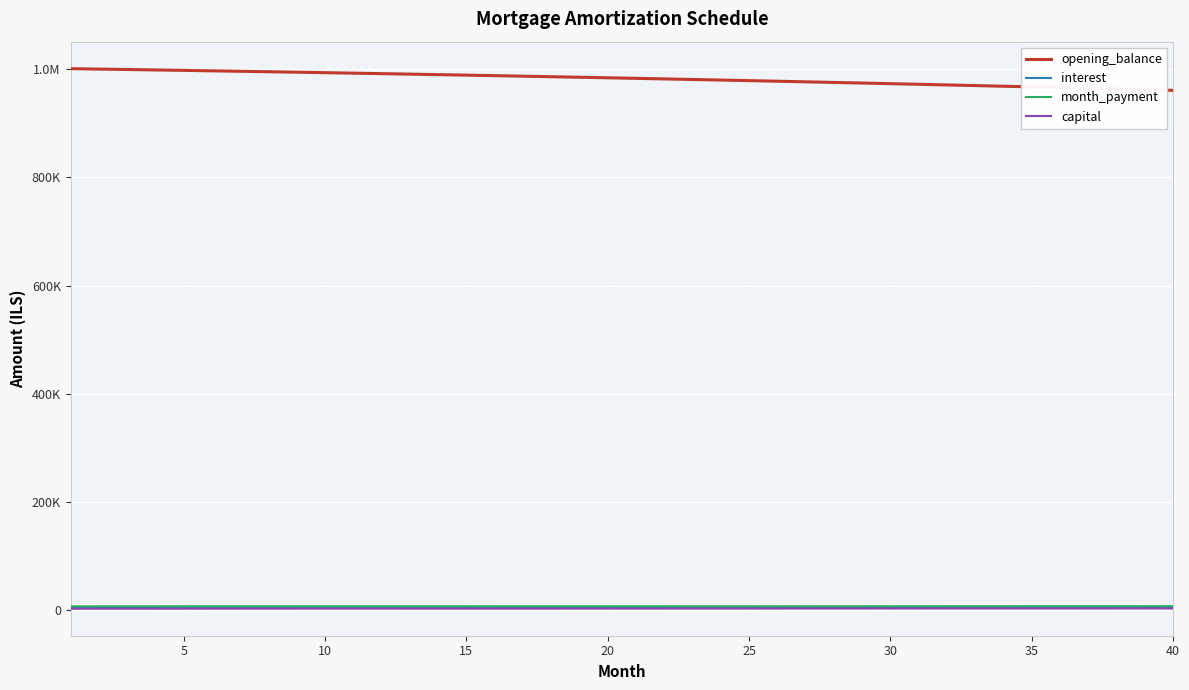

What is the difference between the maximum and minimum values in the month_payment series?

319.7